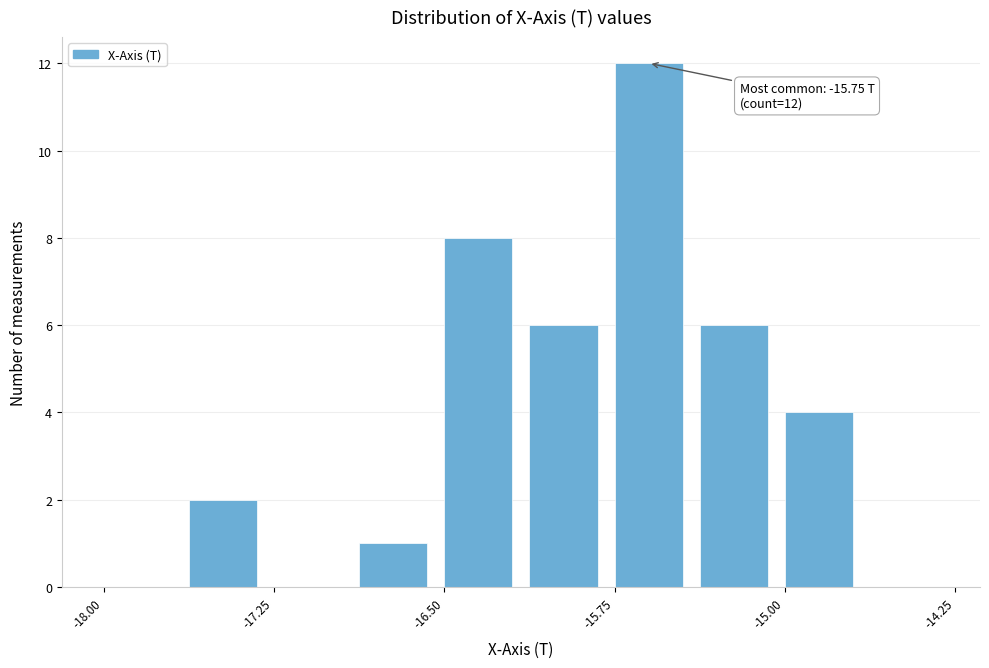

Read against the x-axis, roughly where is the centre of the tallest bar?

-15.6